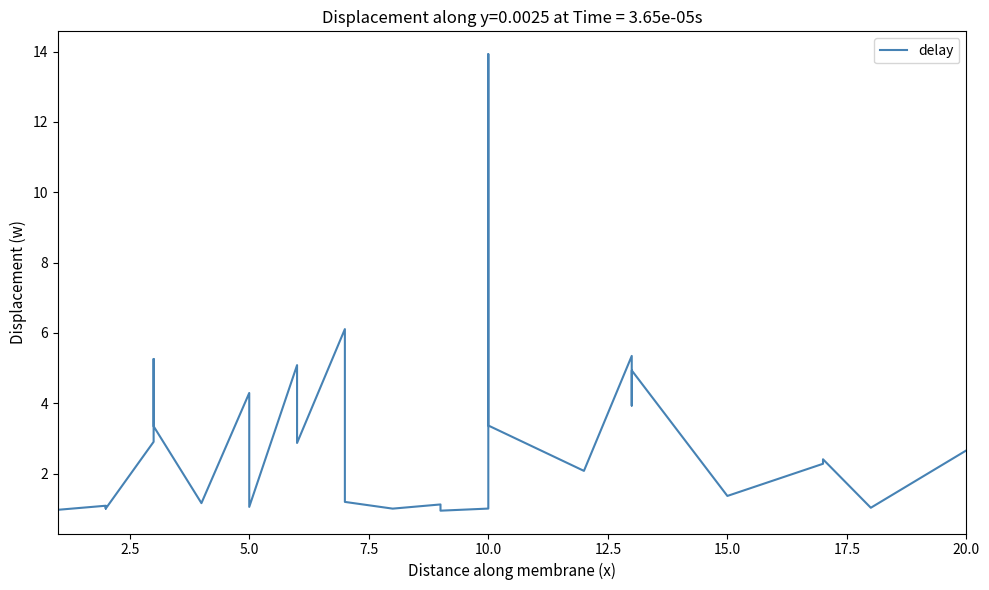

What is the average value?

2.7